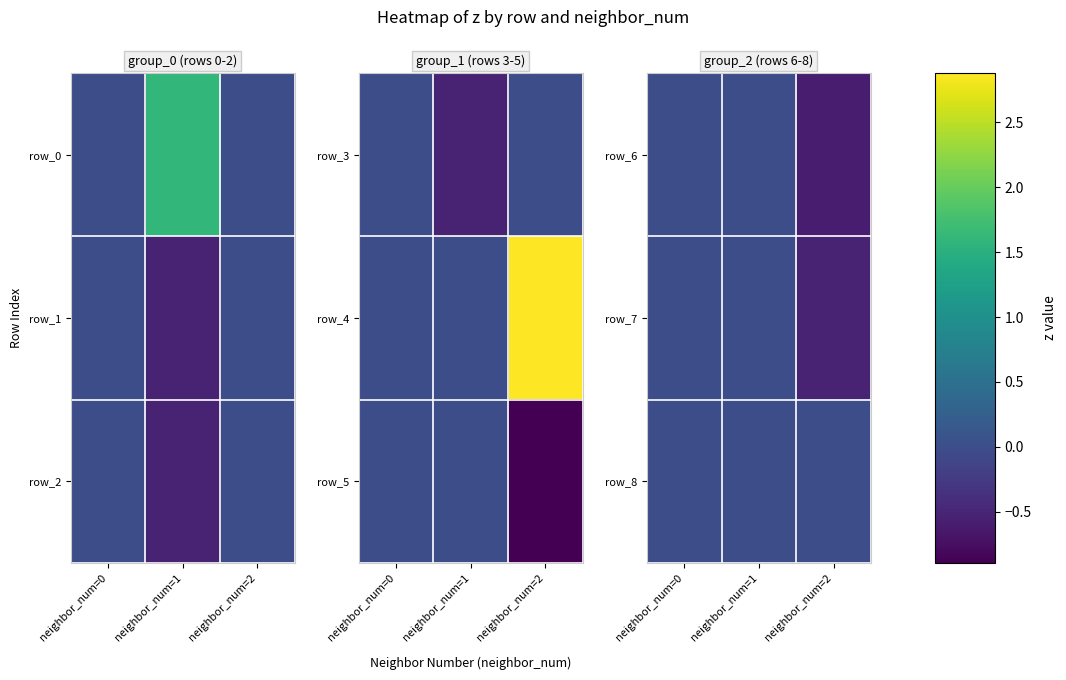

True or false: row_1 has a value of -0.8 at neighbor_num=2.

False